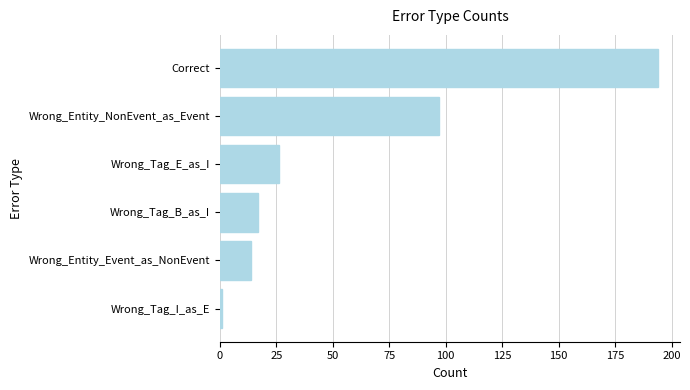

The chart shows a value of 8 at Wrong_Tag_E_as_I. True or false?

False